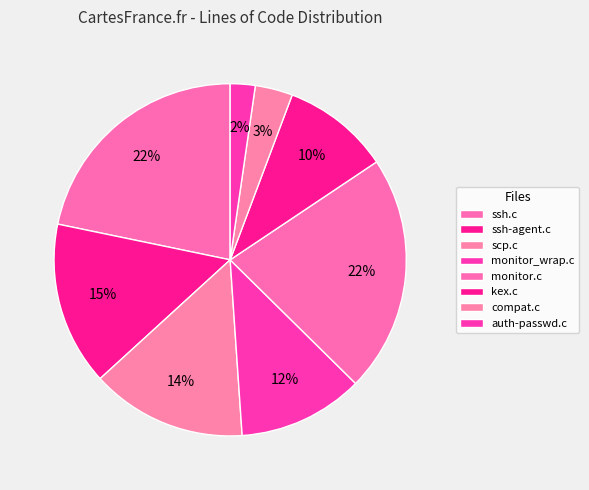

How many slices are in this pie chart?

8